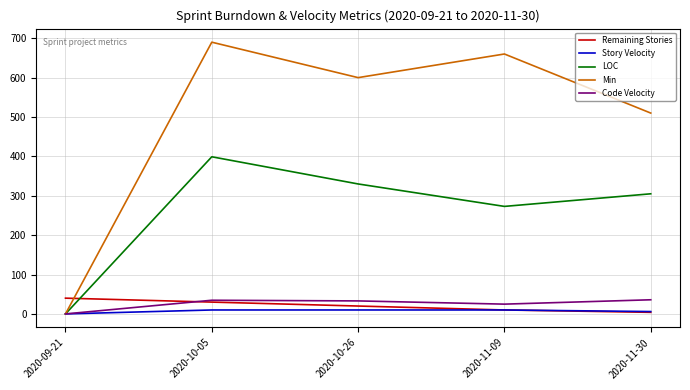

At which category is the sum across all series the highest?

2020-10-05